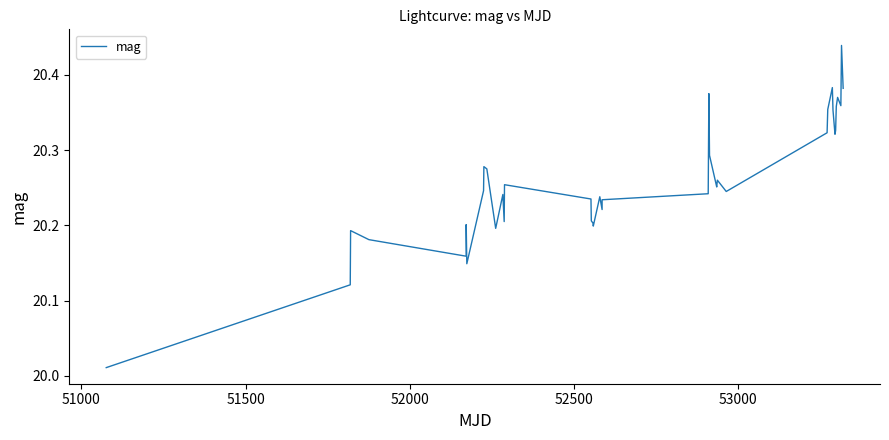

How many lines are shown in the chart?

1